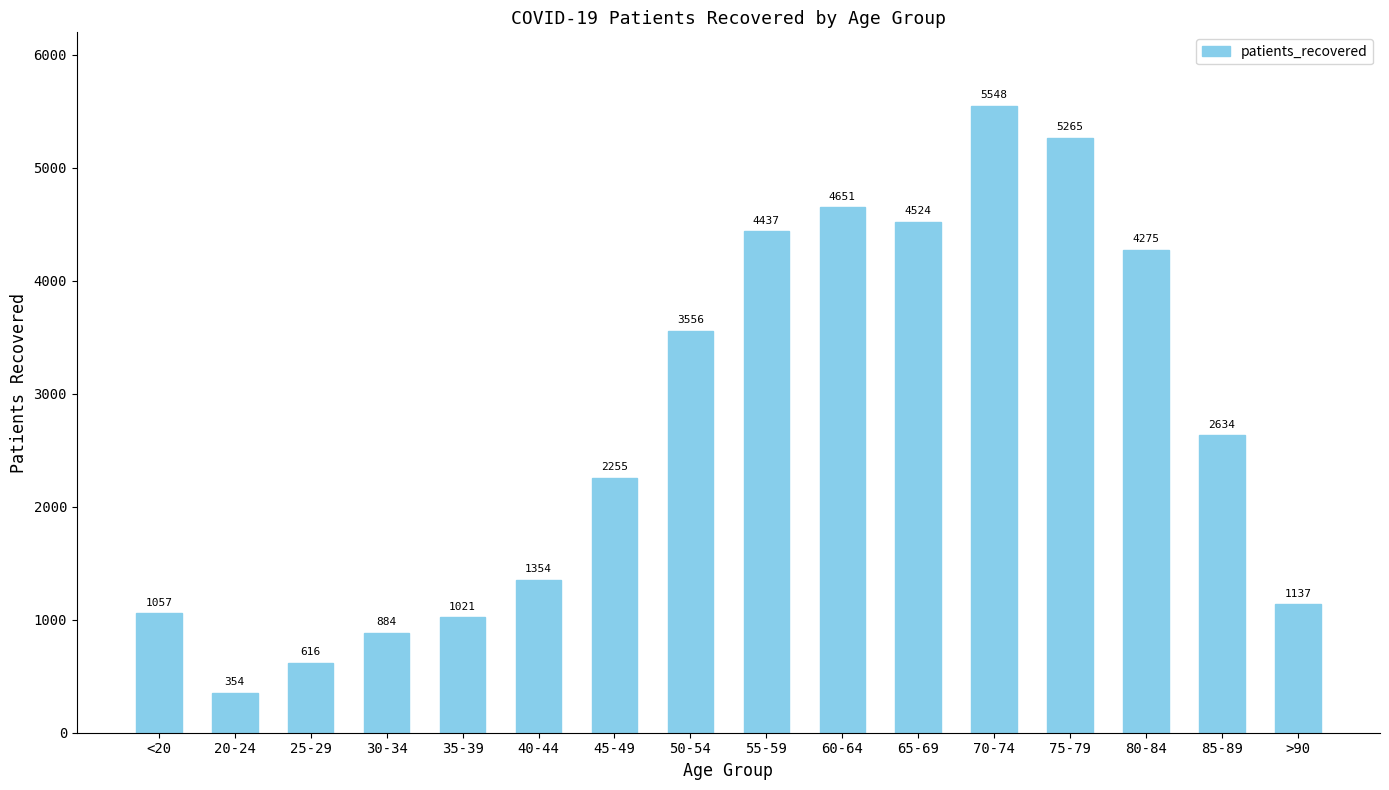

Which category has the highest value across all series?

70-74